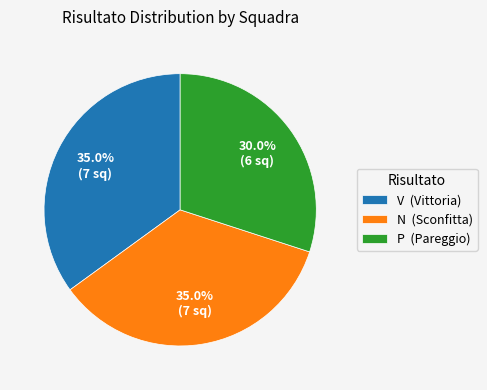

To the nearest percent, what percentage of the pie is N?

35%